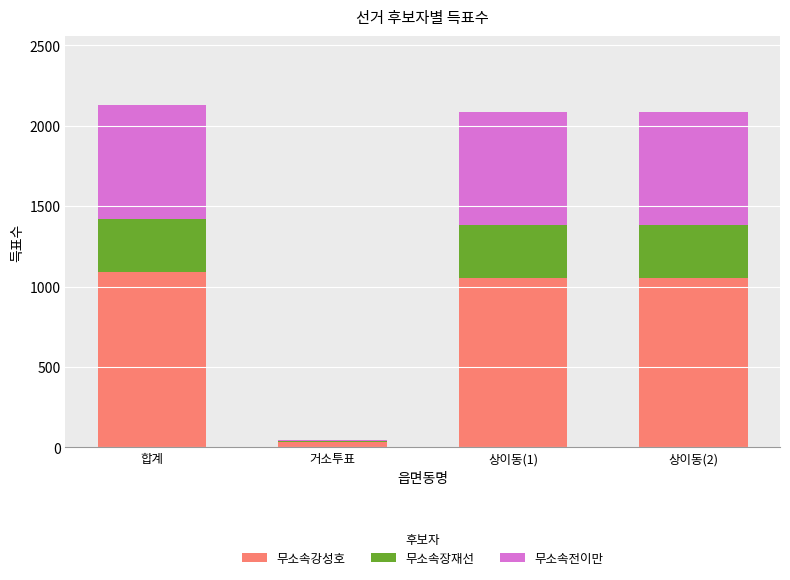

What is the sum of all 무소속강성호 values?

3231